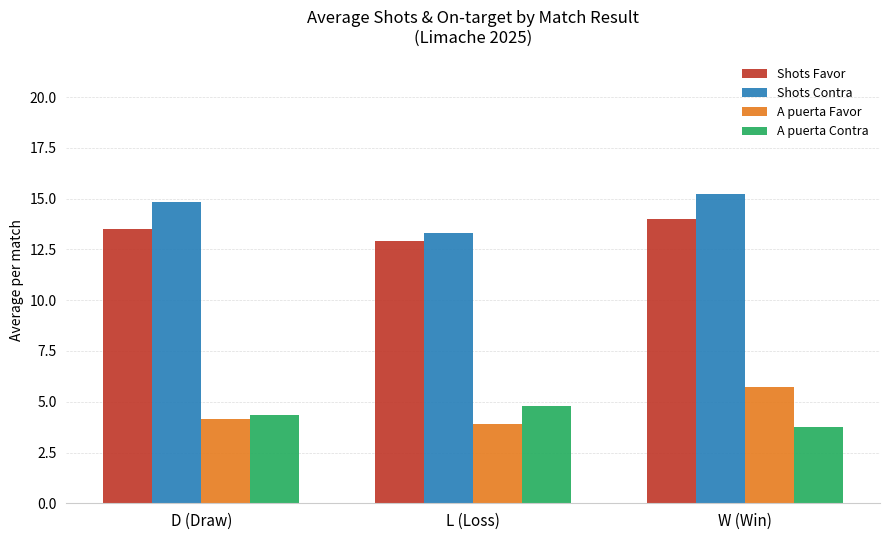

What is the total value across all series at W (Win)?

38.8